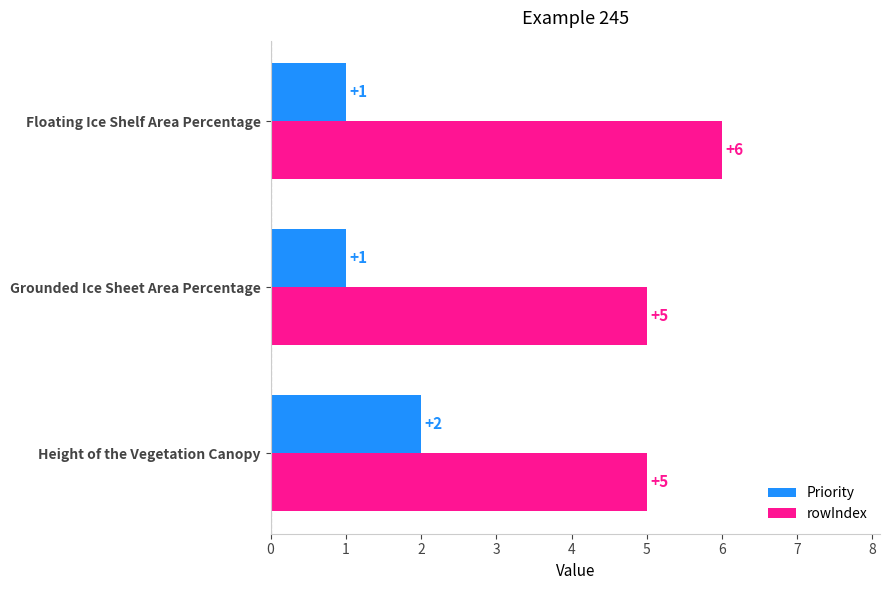

Rank the series by their maximum value, from lowest to highest.

Priority, rowIndex